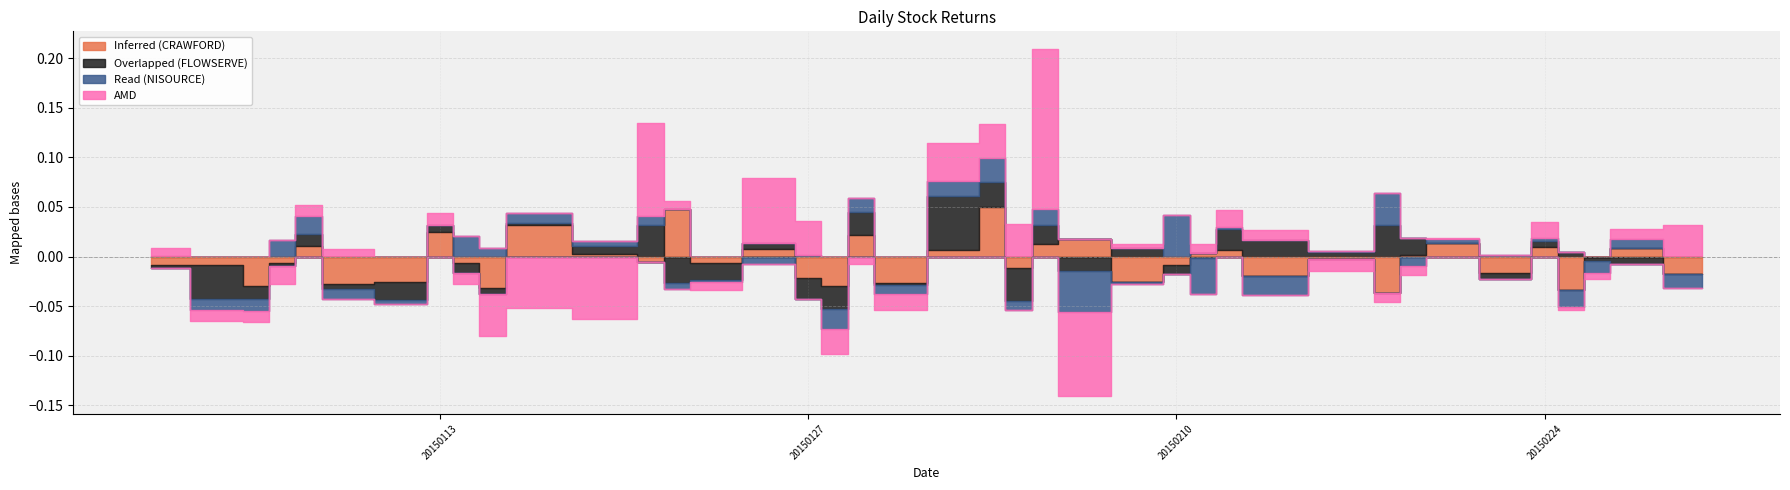

True or false: FLOWSERVE CORP has a value of 0.0 at 20150209.

False